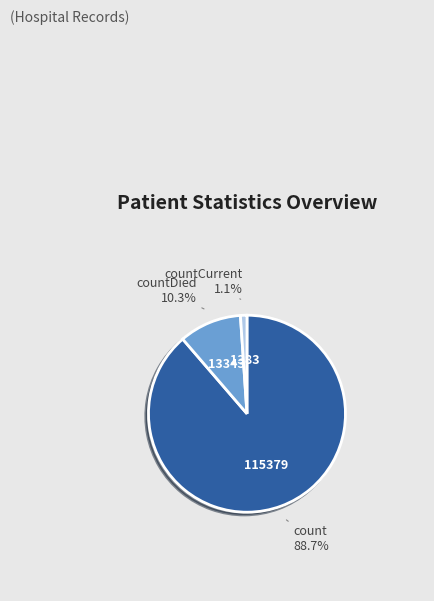

To the nearest percent, what is the difference between the largest and smallest slice percentages?

88%